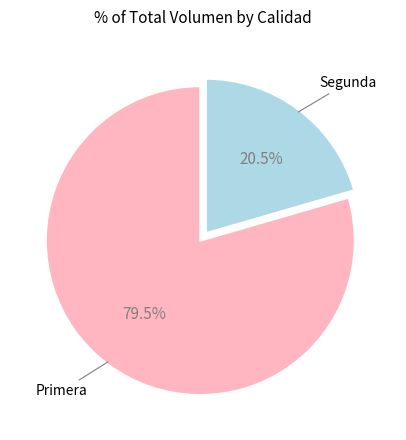

To the nearest percent, what is the difference between the Segunda and Primera slice percentages?

59%